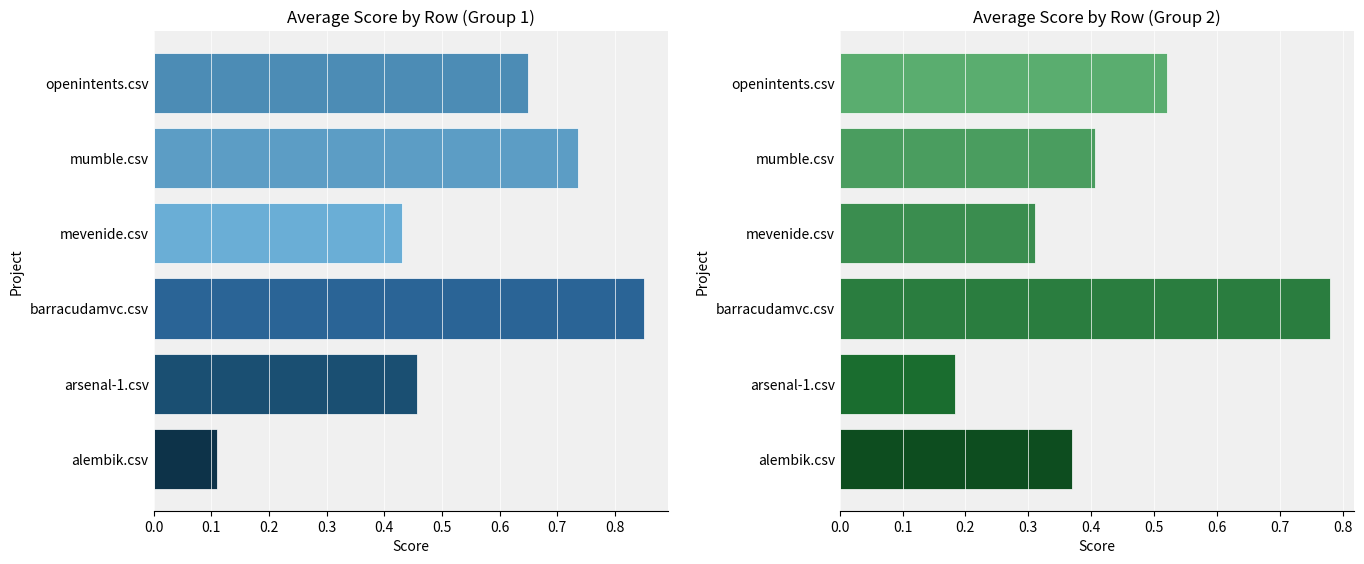

The avg_left series shows 0.1 at alembik.csv. True or false?

True